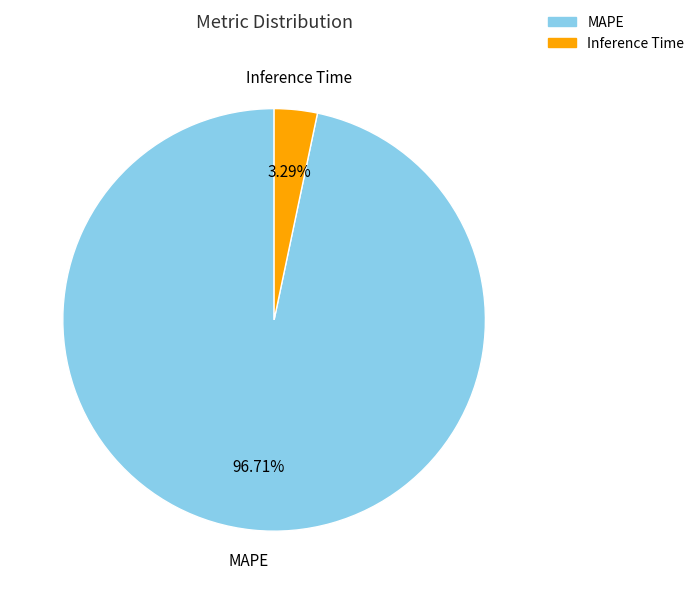

To the nearest percent, what is the difference between the Inference Time and MAPE slice percentages?

93%